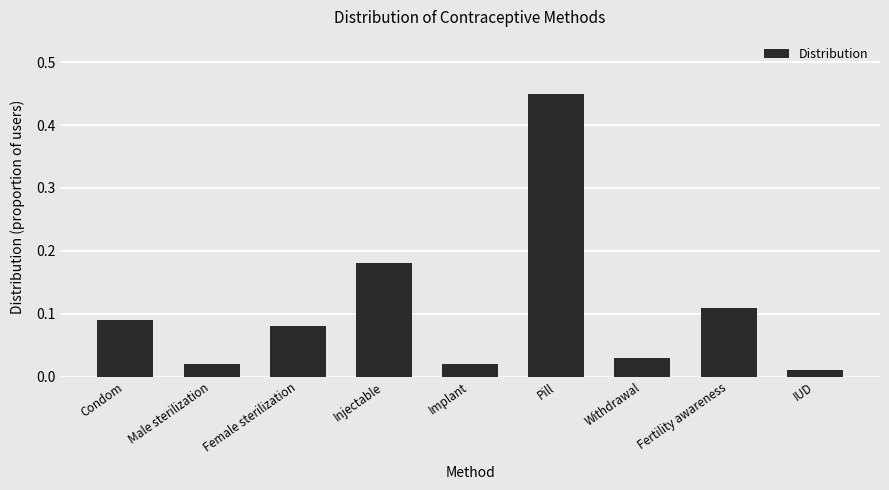

True or false: the data shows 0.3 at Pill.

False